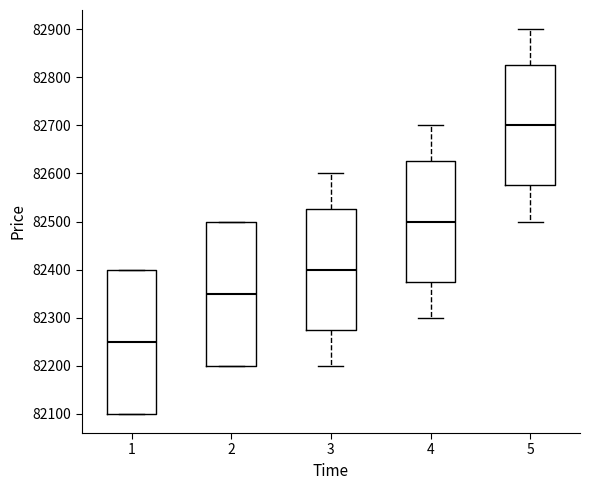

Reading left to right, transcribe this box plot: for each box, give where its median line is, the range the box spans, and where its two whiskers end, as read against the y-axis. The values are not printed on the chart, so give them approximately, as read against the axis.

1: median 82250, box 82100 to 82400, whiskers 82100 to 82400
2: median 82350, box 82200 to 82500, whiskers 82200 to 82500
3: median 82400, box 82280 to 82530, whiskers 82200 to 82600
4: median 82500, box 82380 to 82630, whiskers 82300 to 82700
5: median 82700, box 82580 to 82830, whiskers 82500 to 82900